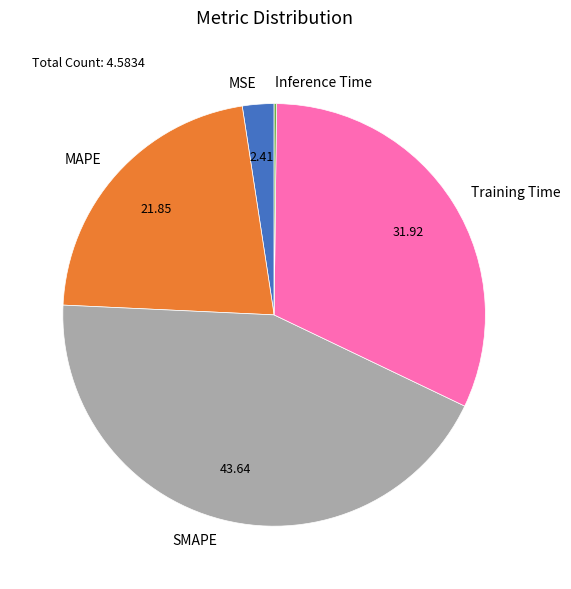

Is it true that MSE is 2% of the pie?

True